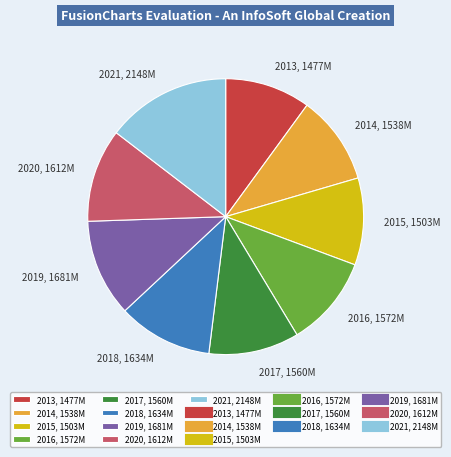

What is the ratio of the value at 2013, 1477M to the value at 2019, 1681M?

0.9